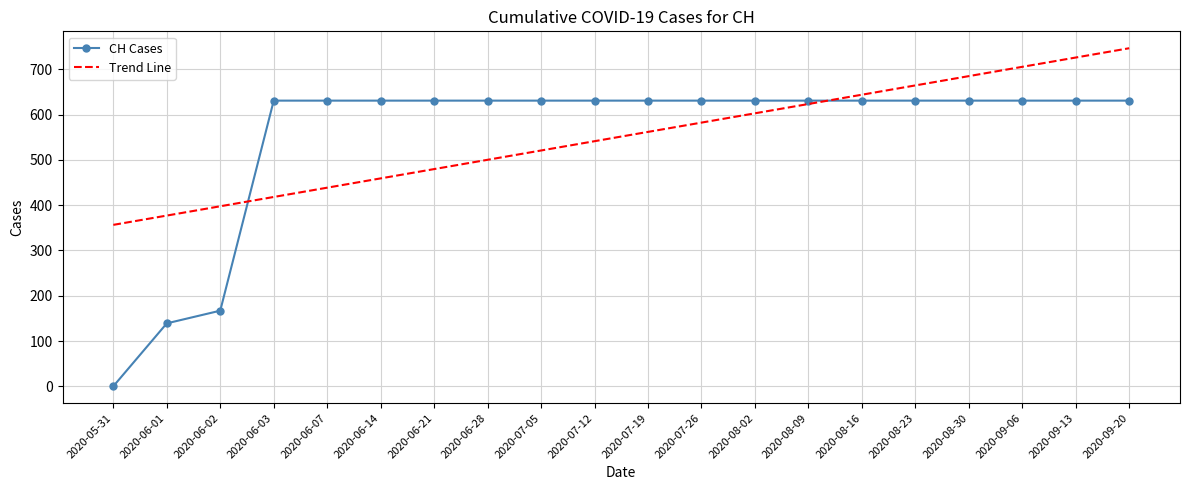

Is it true that Trend Line equals 434.3 at 2020-08-30?

False